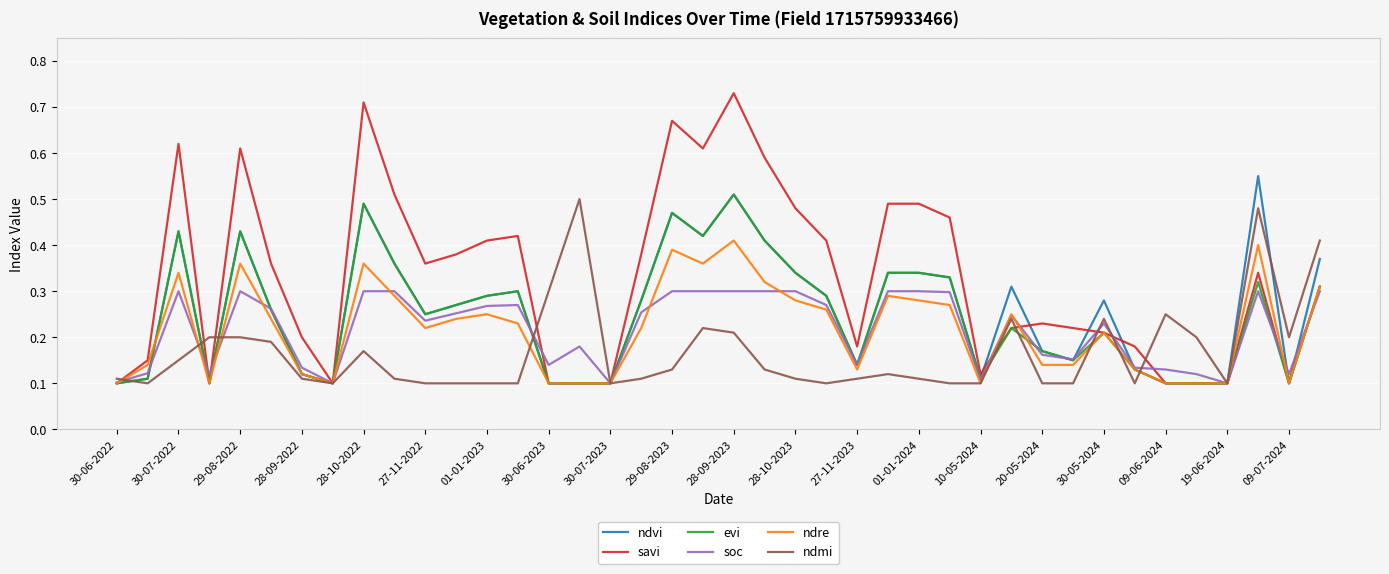

Does the chart display data point markers on the line(s)?

No